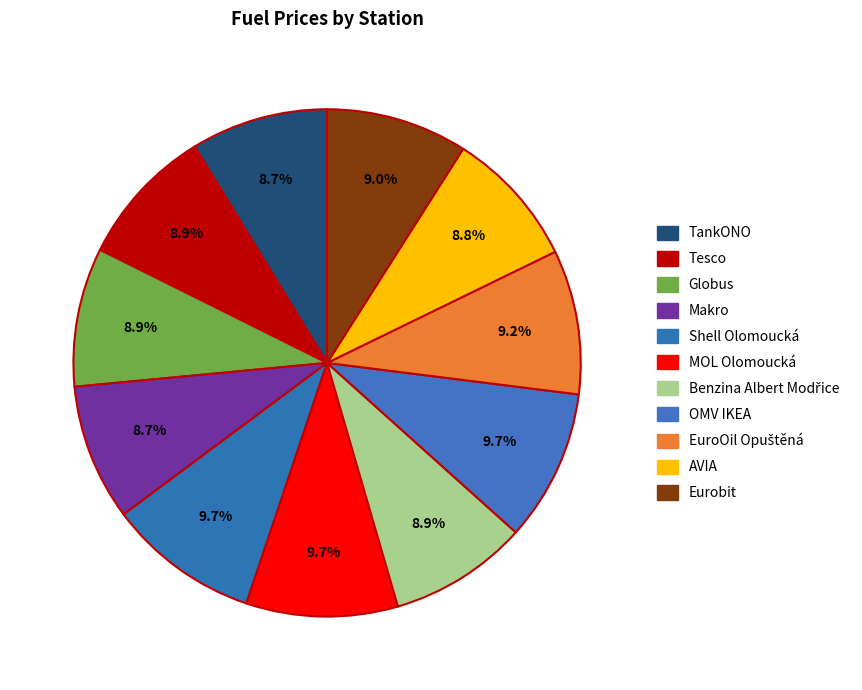

How many segments does this pie chart have?

11